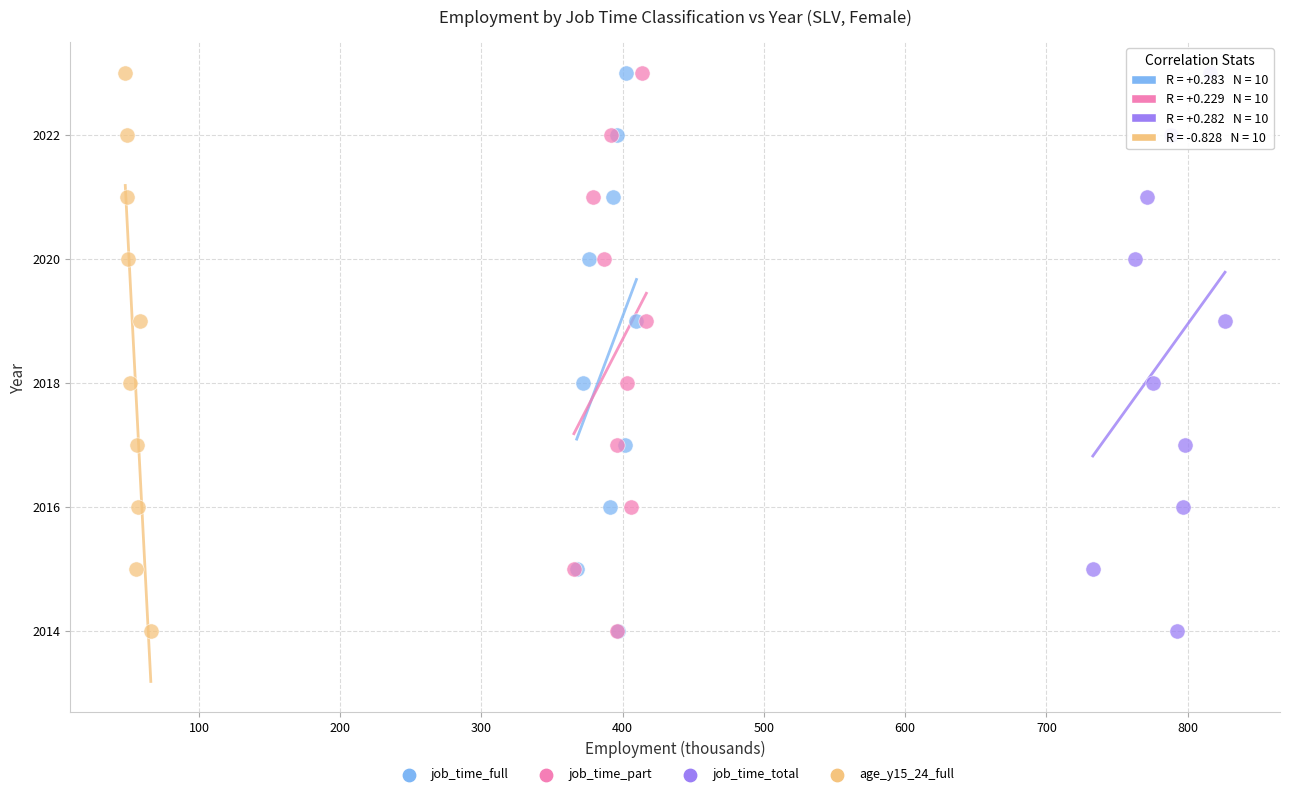

What are all the series names shown in the legend?

job_time_full, job_time_part, job_time_total, age_y15_24_full